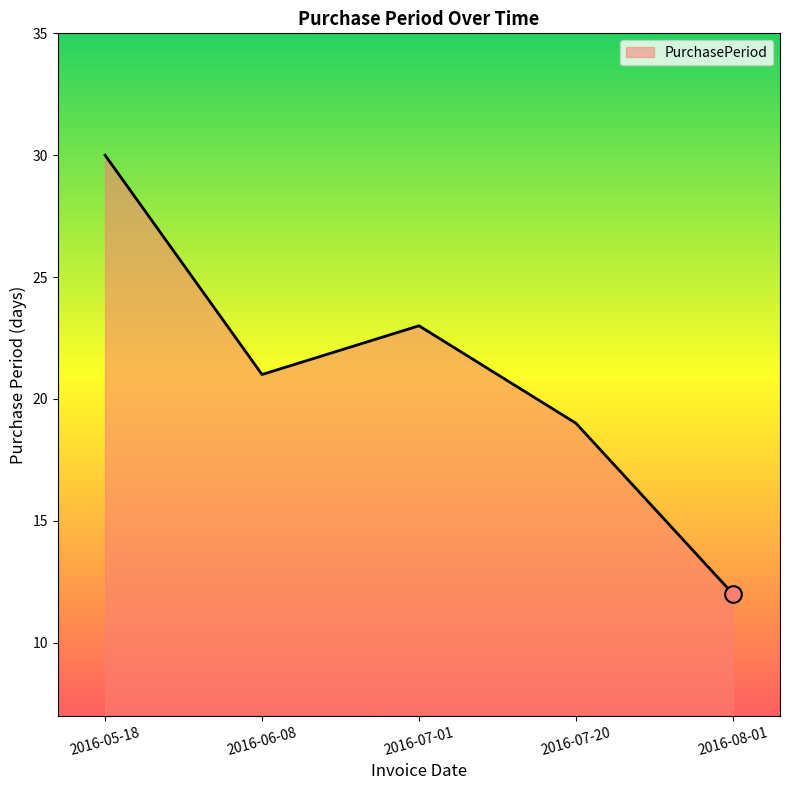

At which category does the data reach its first local valley?

2016-06-08